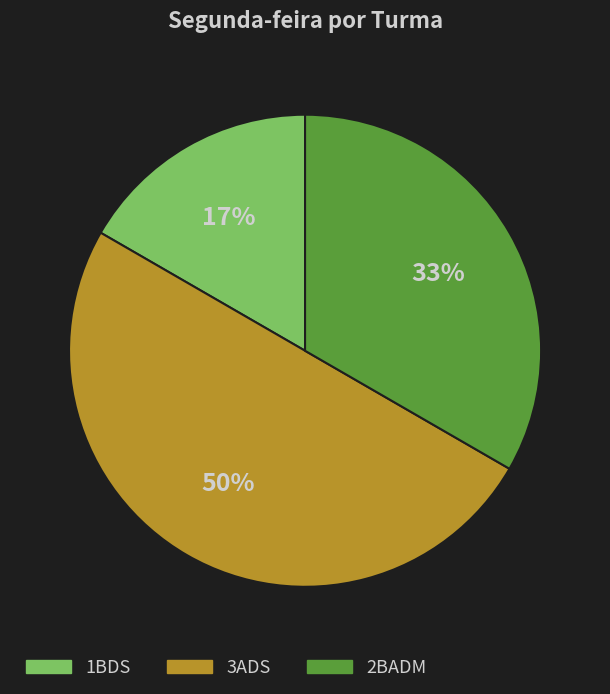

What percentage is the 3ADS slice, to the nearest percent?

50%